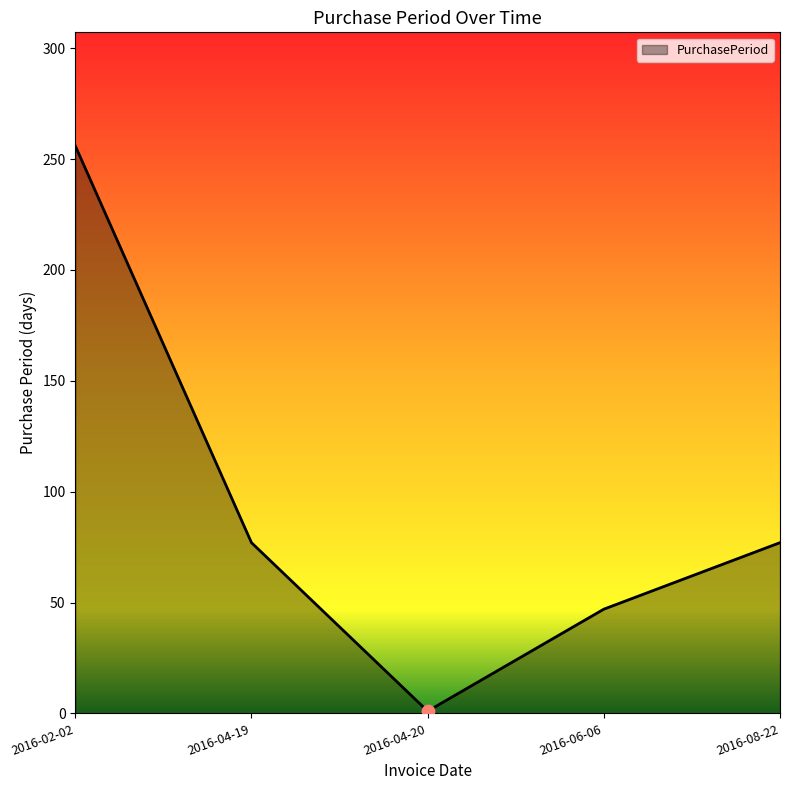

Which has a higher value, 2016-06-06 or 2016-02-02?

2016-02-02